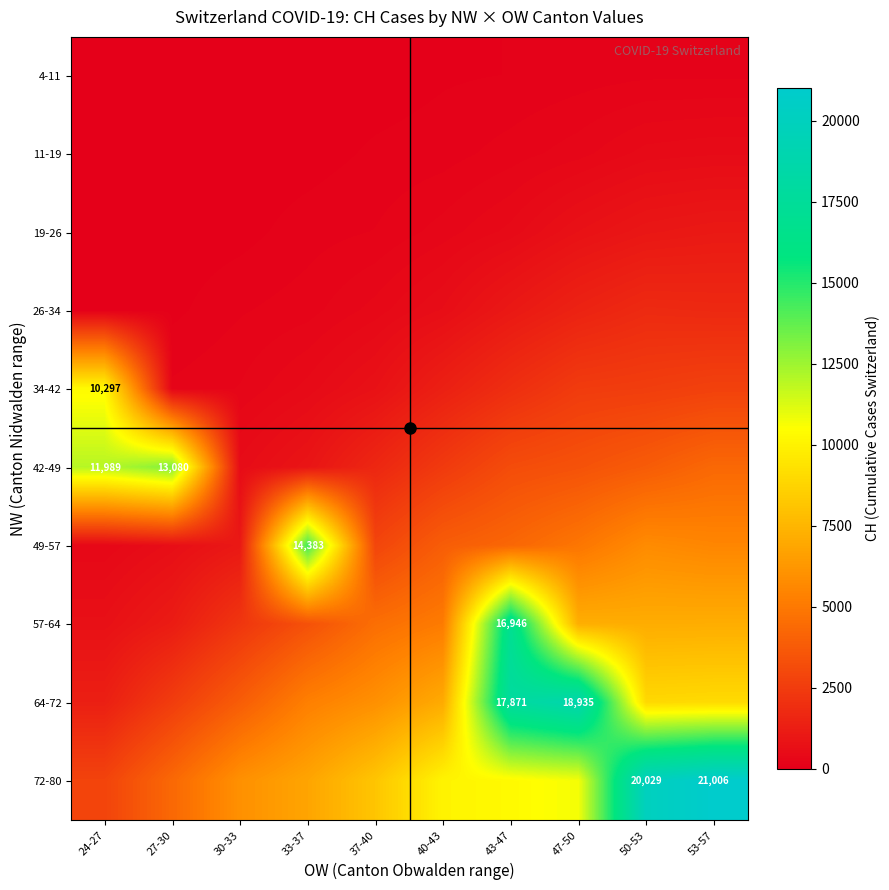

Which series has the largest total across all categories?

72-80